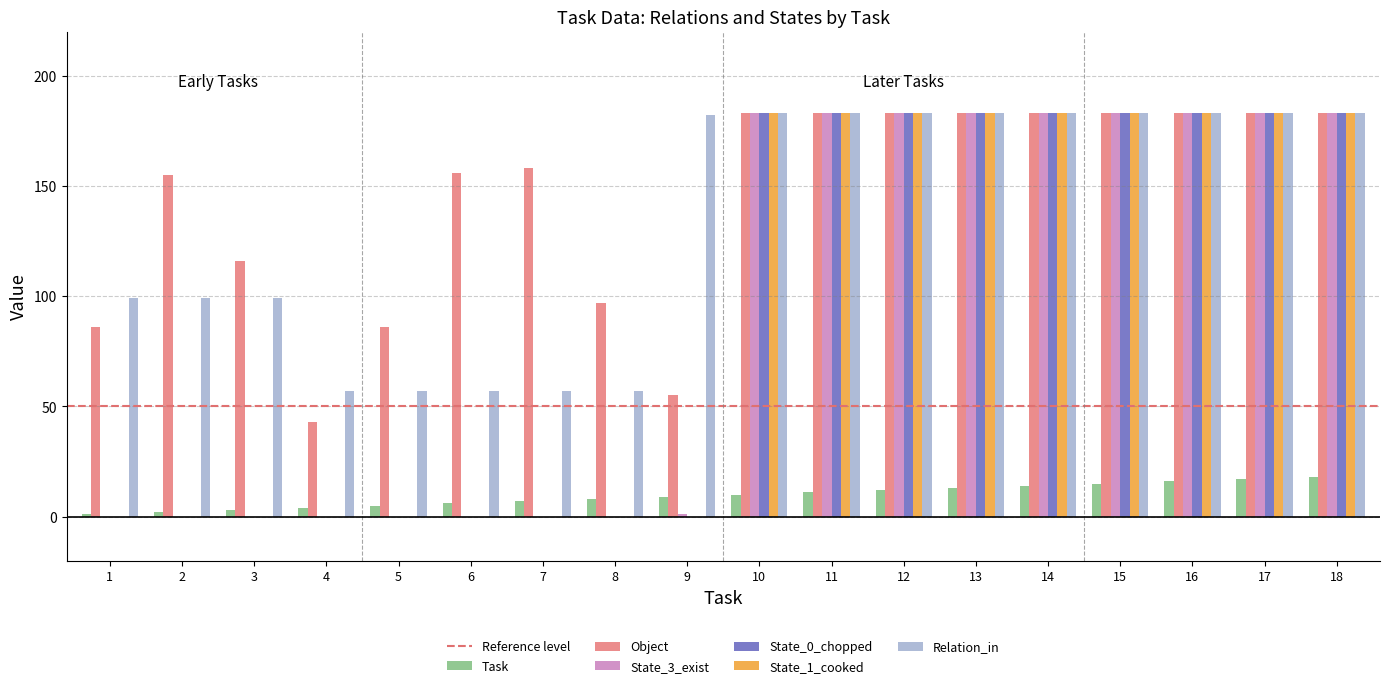

Reading right to left, transcribe all the data shown in this chart.

Task: 18	17	16	15	14	13	12	11	10	9	8	7	6	5	4	3	2	1
Object: 183	183	183	183	183	183	183	183	183	55	97	158	156	86	43	116	155	86
State_3_exist: 183	183	183	183	183	183	183	183	183	1	0	0	0	0	0	0	0	0
State_0_chopped: 183	183	183	183	183	183	183	183	183	0	0	0	0	0	0	0	0	0
State_1_cooked: 183	183	183	183	183	183	183	183	183	0	0	0	0	0	0	0	0	0
Relation_in: 183	183	183	183	183	183	183	183	183	182	57	57	57	57	57	99	99	99